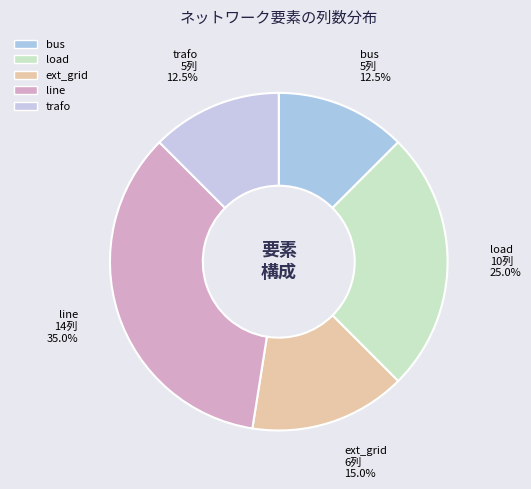

How many slices are in this pie chart?

5